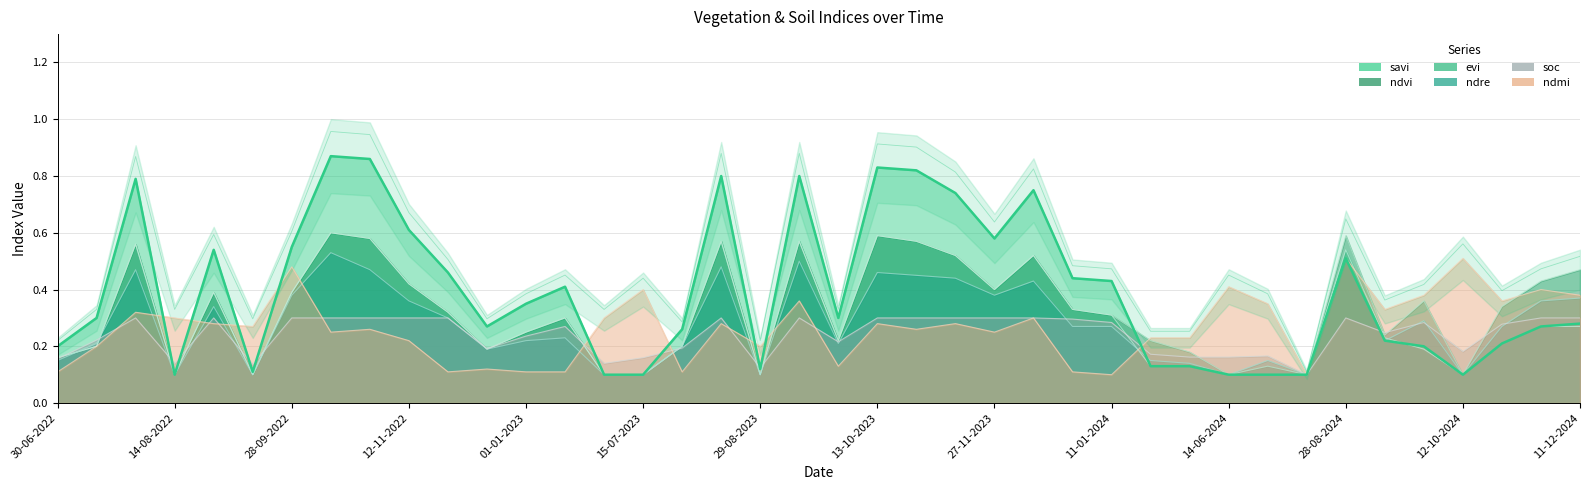

What is the label of the 25th point from the left?

27-11-2023